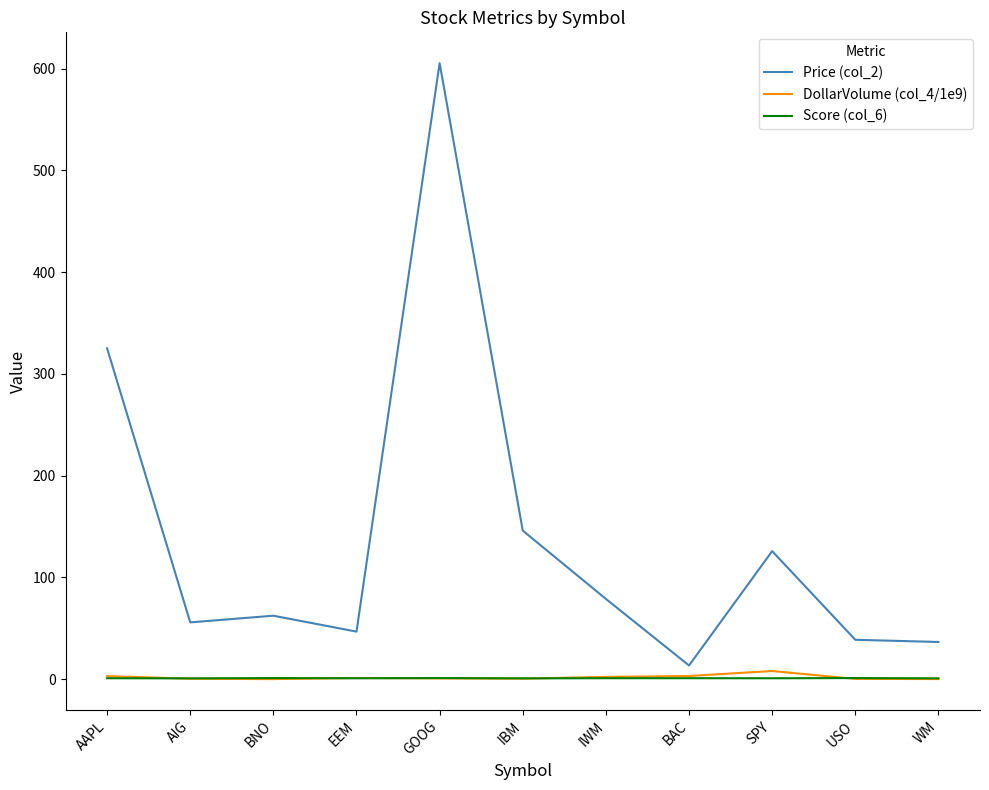

Count the number of categories in the chart.

11